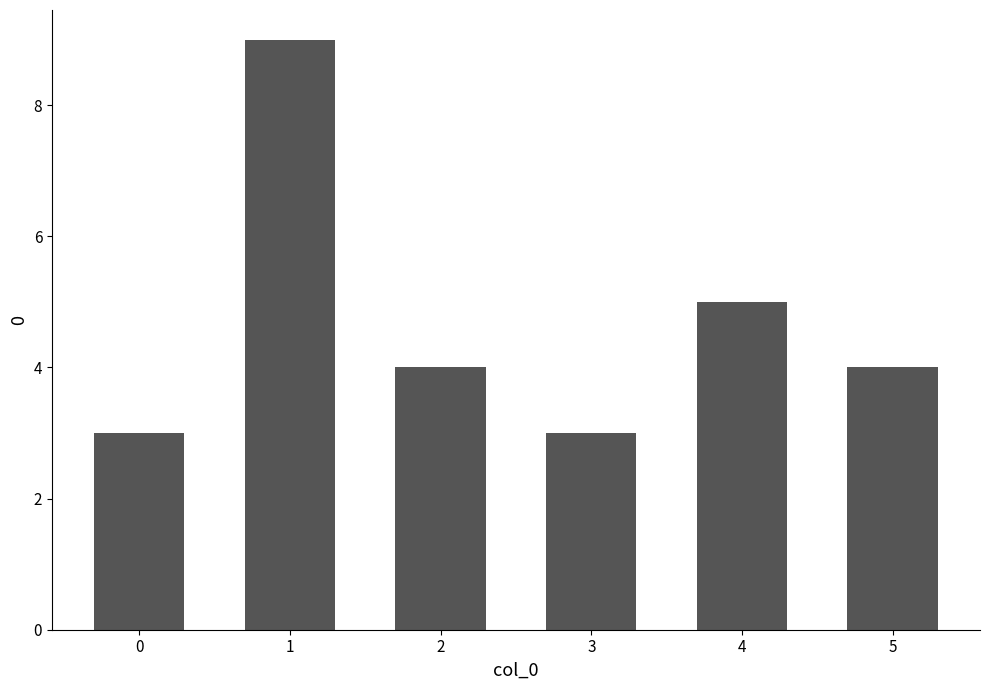

What is the approximate value at 4?

5